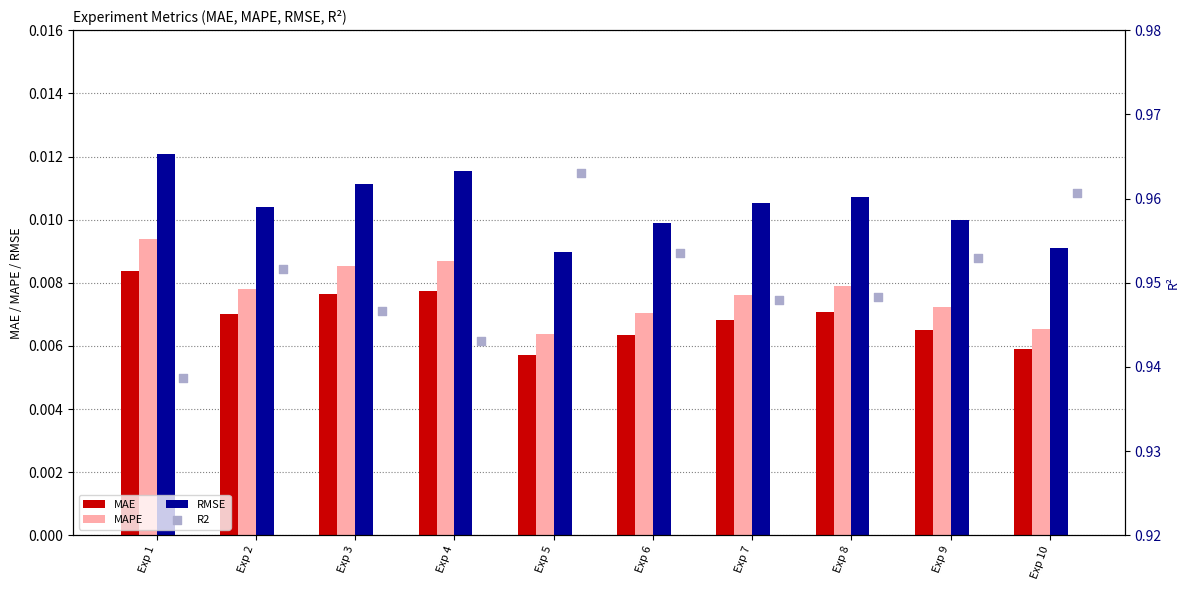

Which series has the largest total across all categories?

R2